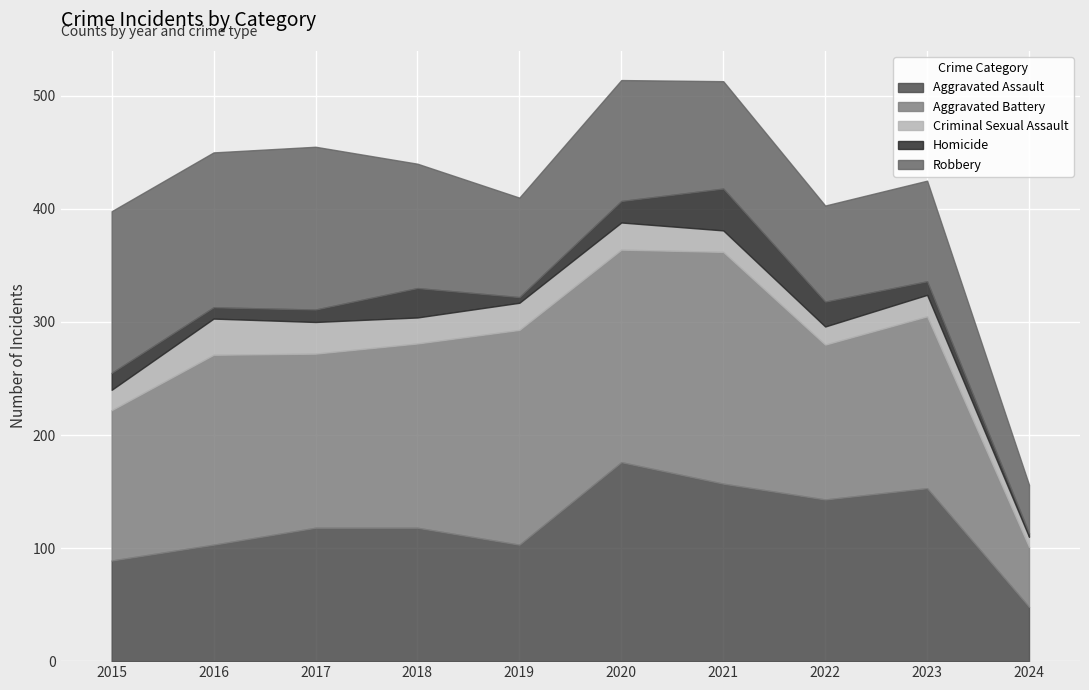

In Aggravated Assault, how many points are higher than both neighbors (excluding endpoints)?

2